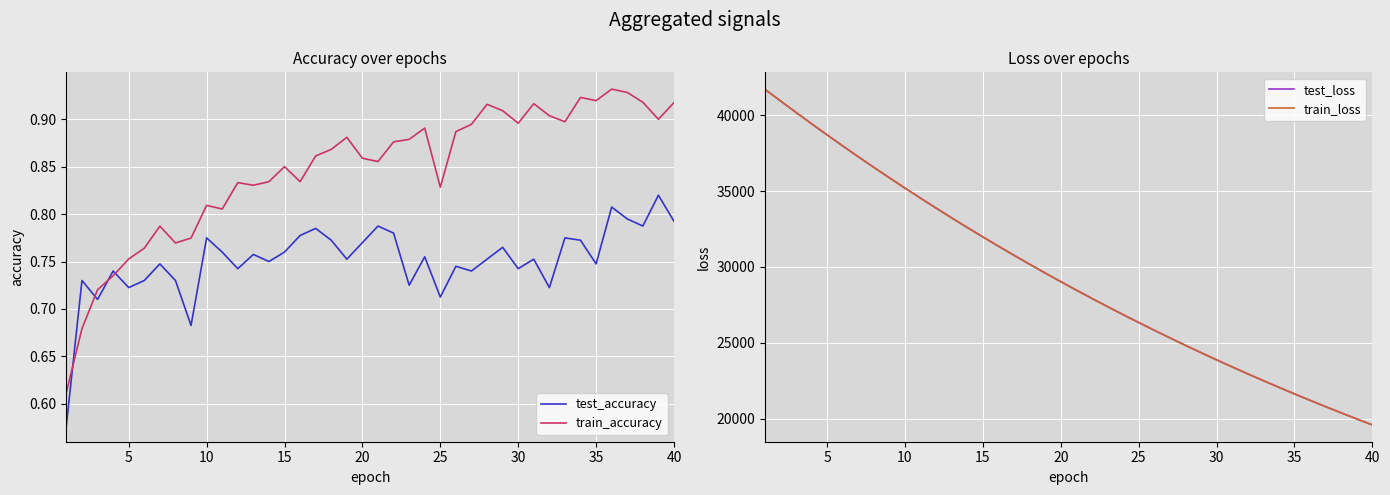

What is the average value of the train_accuracy series?

0.8